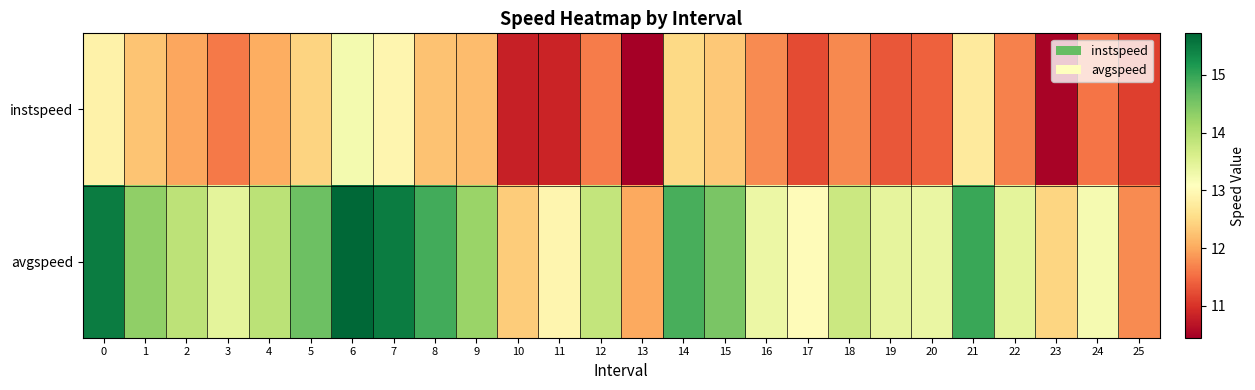

Reading right to left, what are all the values shown in this chart?

row_0: 11.1	11.6	10.5	11.7	12.7	11.4	11.3	11.7	11.2	11.8	12.3	12.5	10.4	11.6	10.9	10.8	12.2	12.2	12.9	13.2	12.4	12.0	11.6	12.0	12.3	12.9
row_1: 11.8	13.2	12.5	13.4	15.0	13.4	13.4	13.7	13.0	13.3	14.5	14.9	12.0	13.8	12.9	12.4	14.2	14.9	15.5	15.7	14.6	13.9	13.5	13.9	14.3	15.5